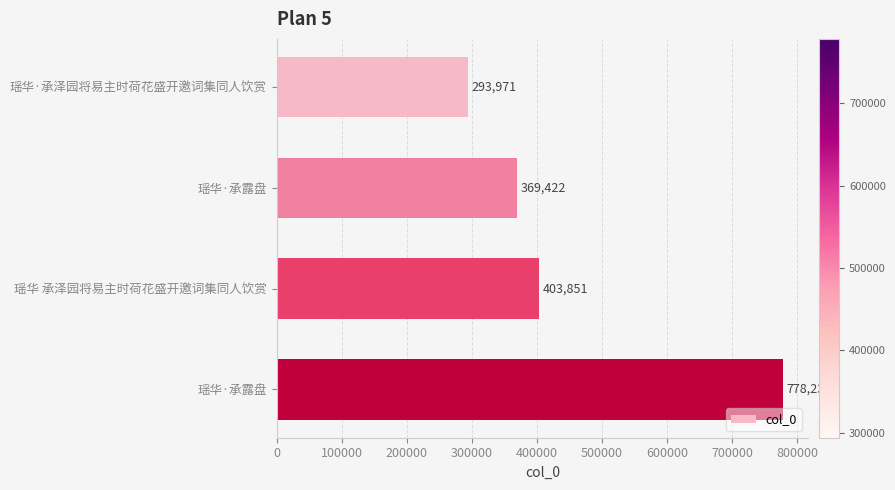

How many series are shown in this chart?

1